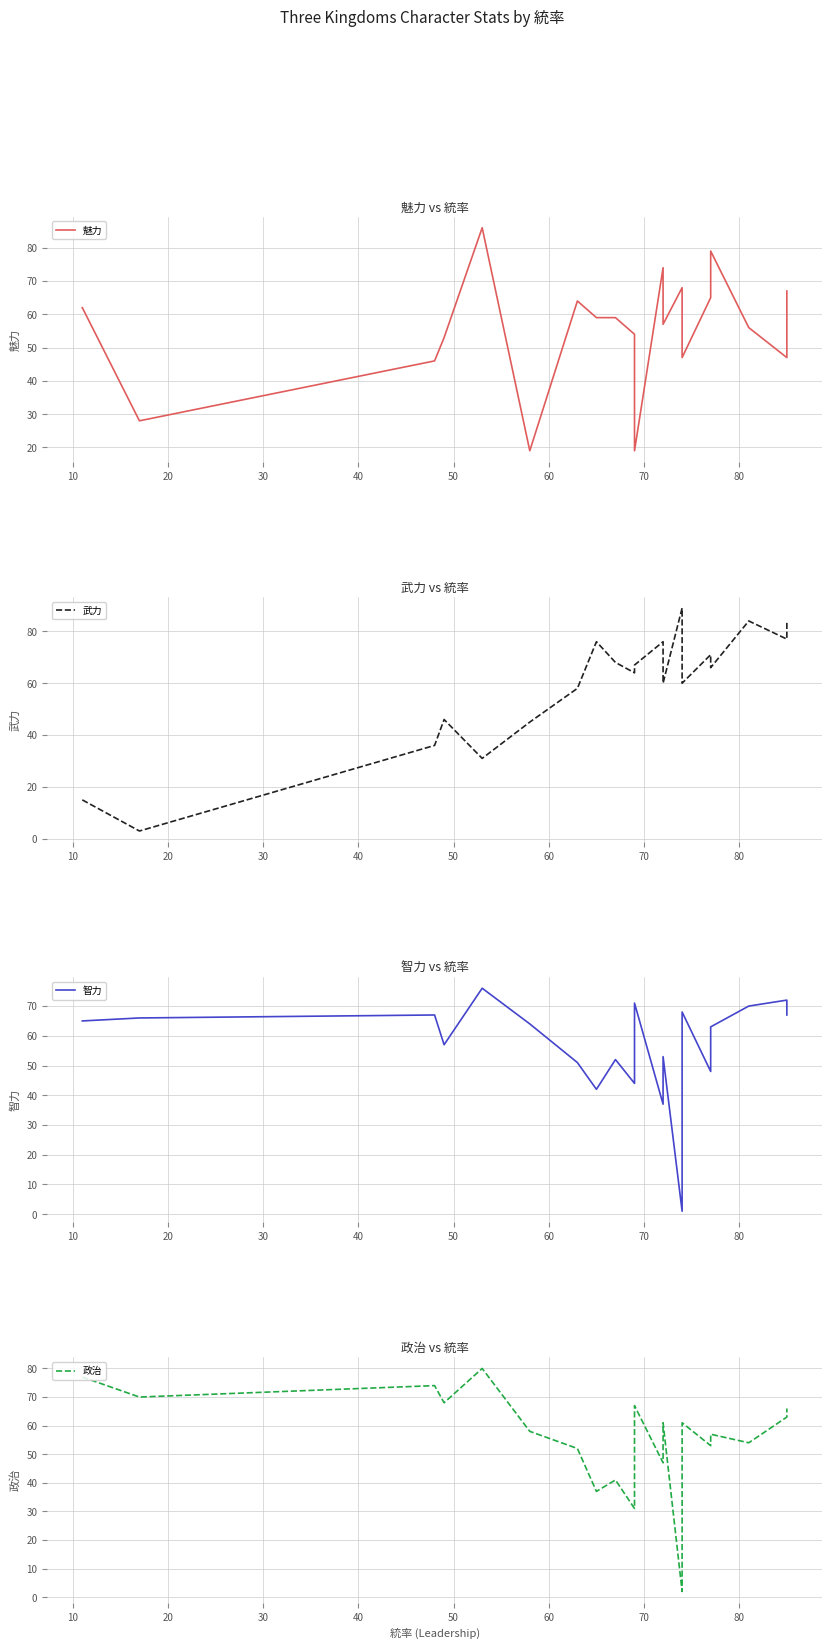

At 20, list the series in order from smallest to largest.

武力, 魅力, 智力, 政治